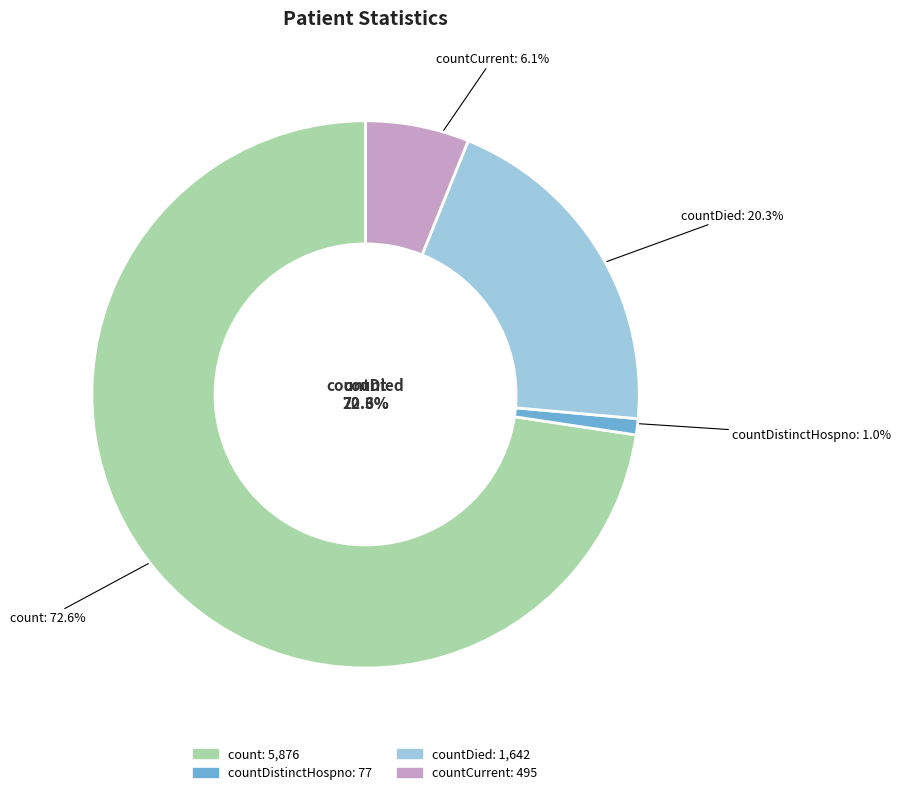

Does any single category account for the majority?

Yes